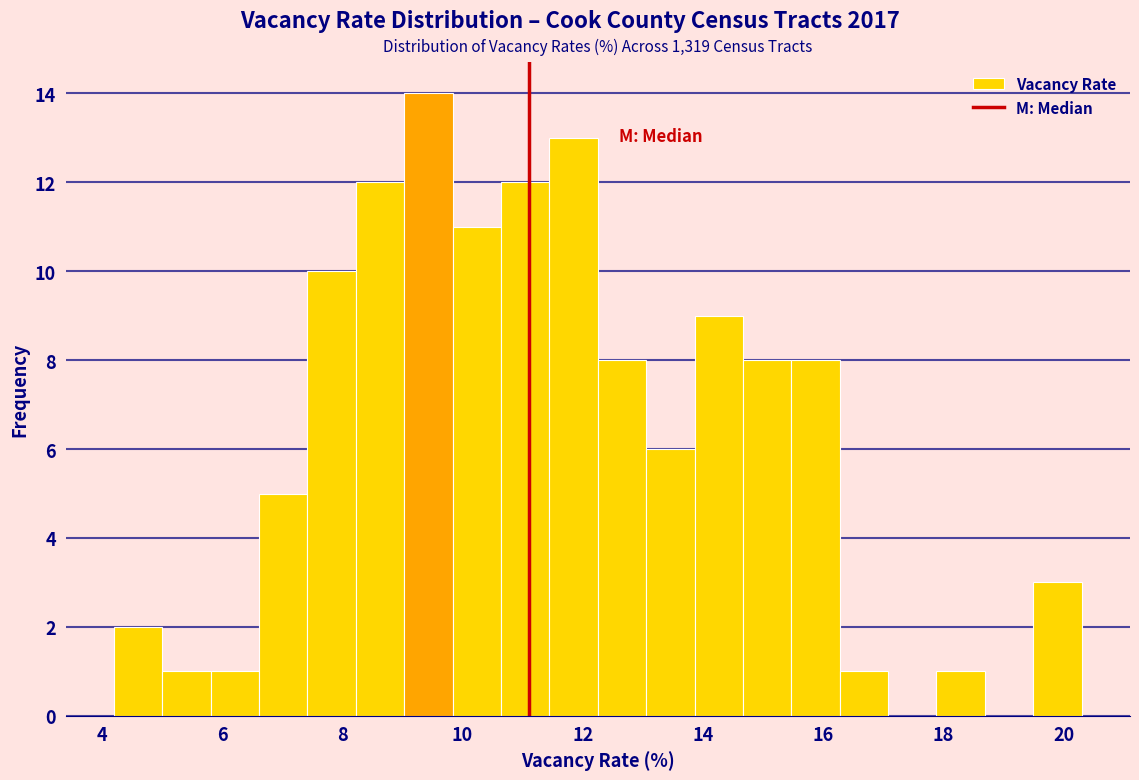

Reading left to right, transcribe this chart: for each bar, give the range it covers on the x-axis and its height. Neither the bar edges nor the heights are printed on the chart, so give them approximately, as read against the axes.

4.2 to 5.0: 2
5.0 to 5.8: 1
5.8 to 6.6: 1
6.6 to 7.4: 5
7.4 to 8.2: 10
8.2 to 9.0: 12
9.0 to 9.8: 14
9.8 to 10.6: 11
10.6 to 11.4: 12
11.4 to 12.2: 13
12.2 to 13.0: 8
13.0 to 13.8: 6
13.8 to 14.6: 9
14.6 to 15.4: 8
15.4 to 16.2: 8
16.2 to 17.0: 1
17.0 to 17.8: 0
17.8 to 18.6: 1
18.6 to 19.4: 0
19.4 to 20.4: 3